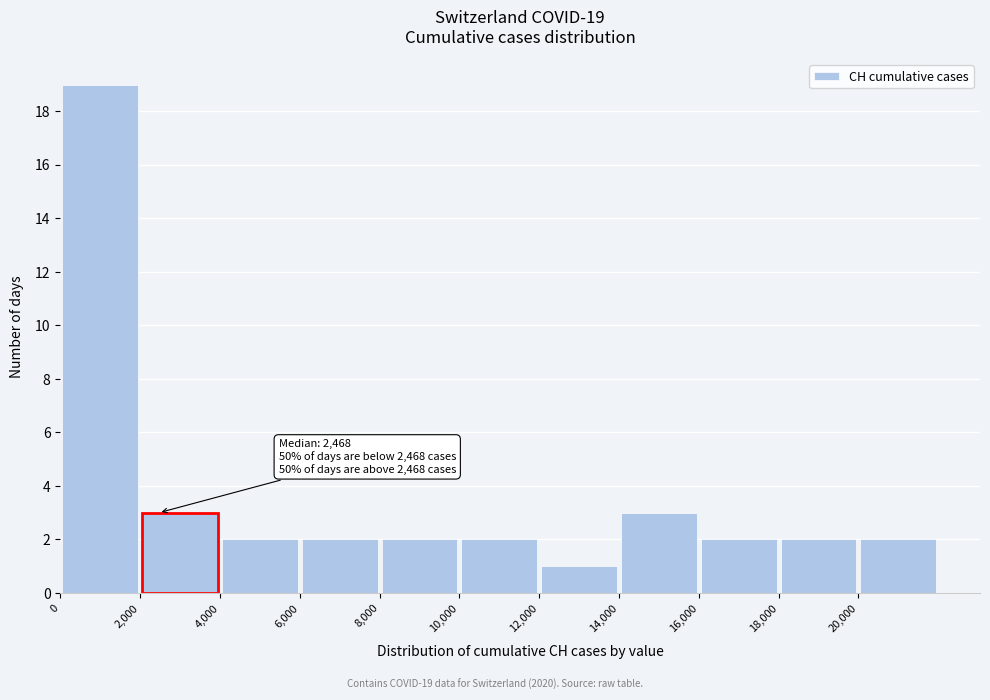

Which range on the x-axis has the tallest bar?

0 to 2000